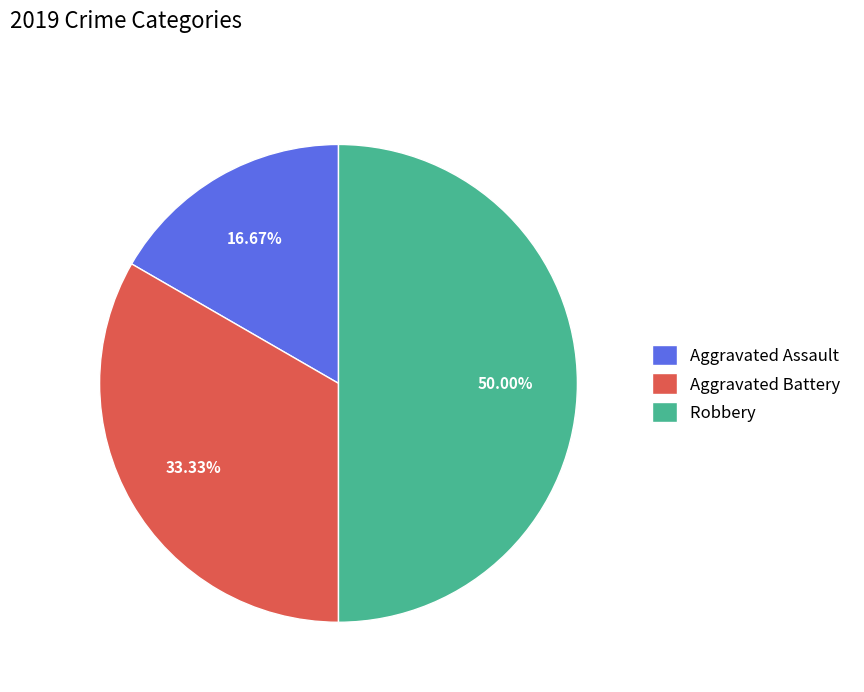

To the nearest percent, what portion does Robbery represent?

50%